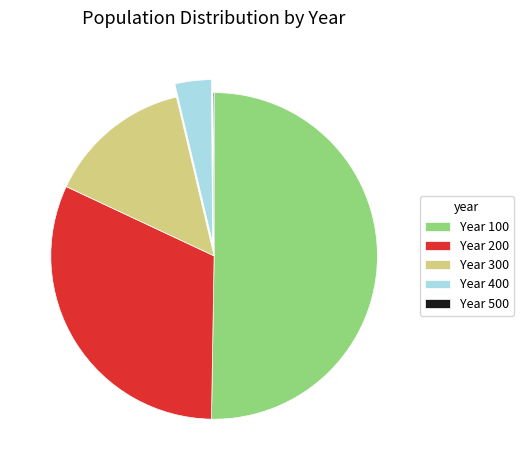

What is the largest slice in the pie chart?

Year 100